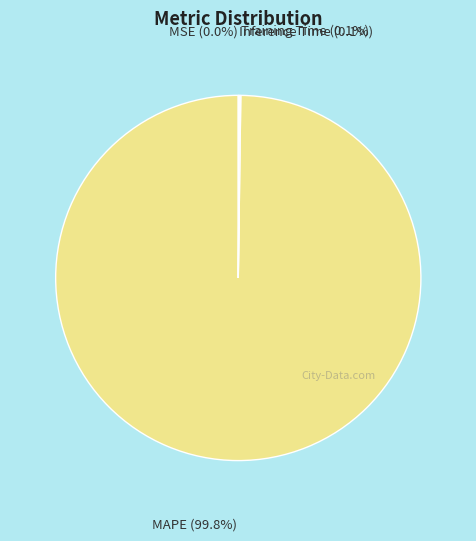

Is there any slice that represents more than half of the pie?

Yes